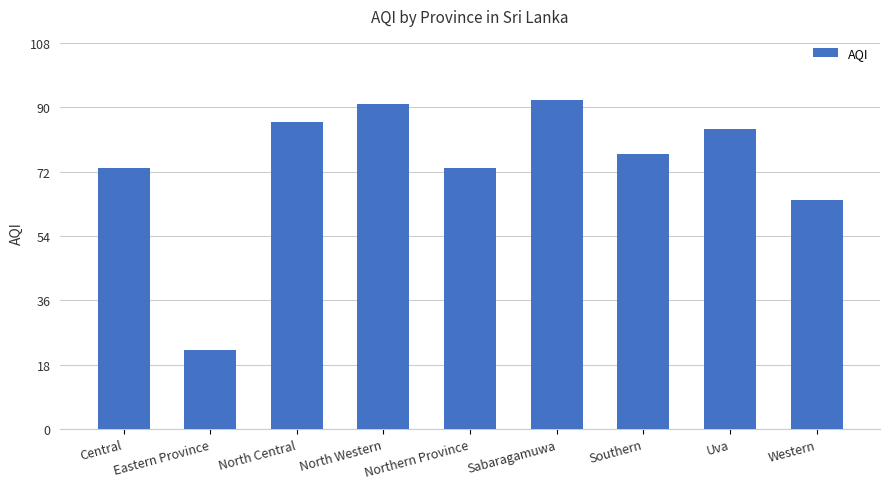

What is the greatest value displayed?

92